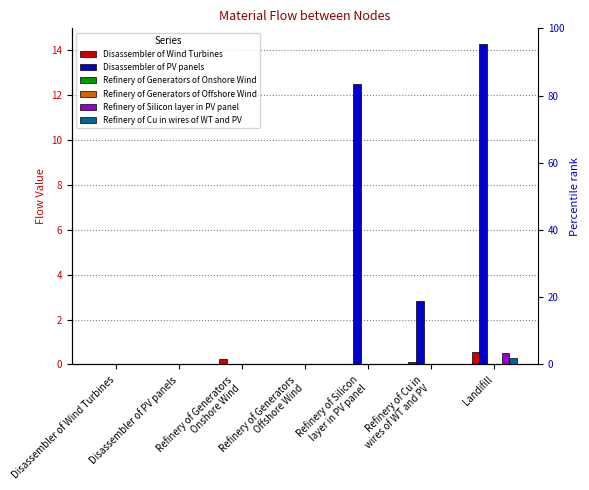

How many series are shown in this chart?

6